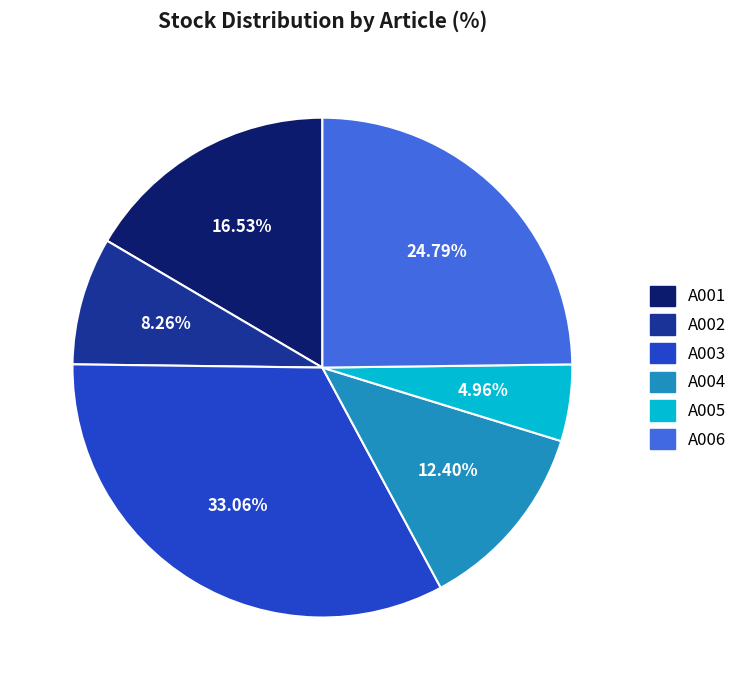

To the nearest percent, what is the average slice percentage?

17%